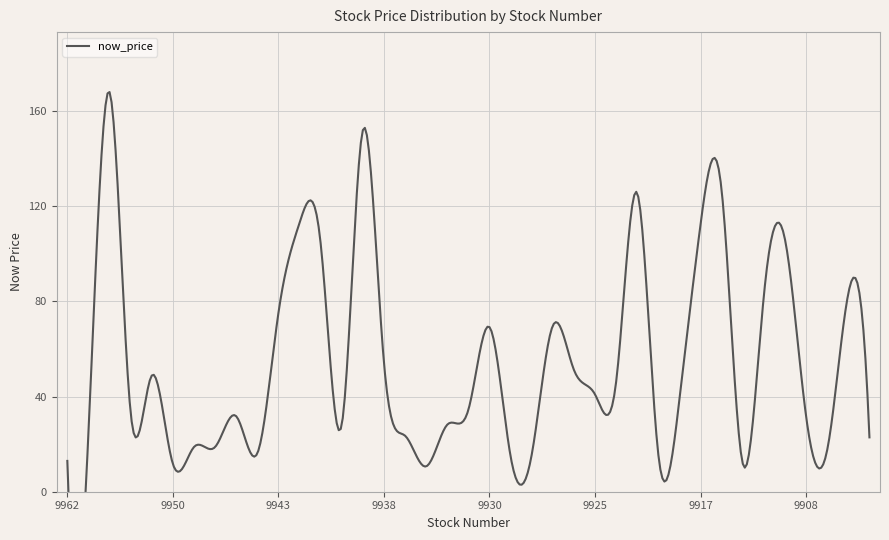

Rank the categories by value from highest to lowest.

9958, 9939, 9914, 9921, 9942, 9917, 9910, 9941, 9906, 9911, 9943, 9927, 9930, 9938, 9926, 9951, 9924, 9925, 9918, 9931, 9955, 9945, 9908, 9933, 9940, 9960, 9935, 9905, 9949, 9946, 9907, 9944, 9928, 9919, 9929, 9962, 9912, 9950, 9934